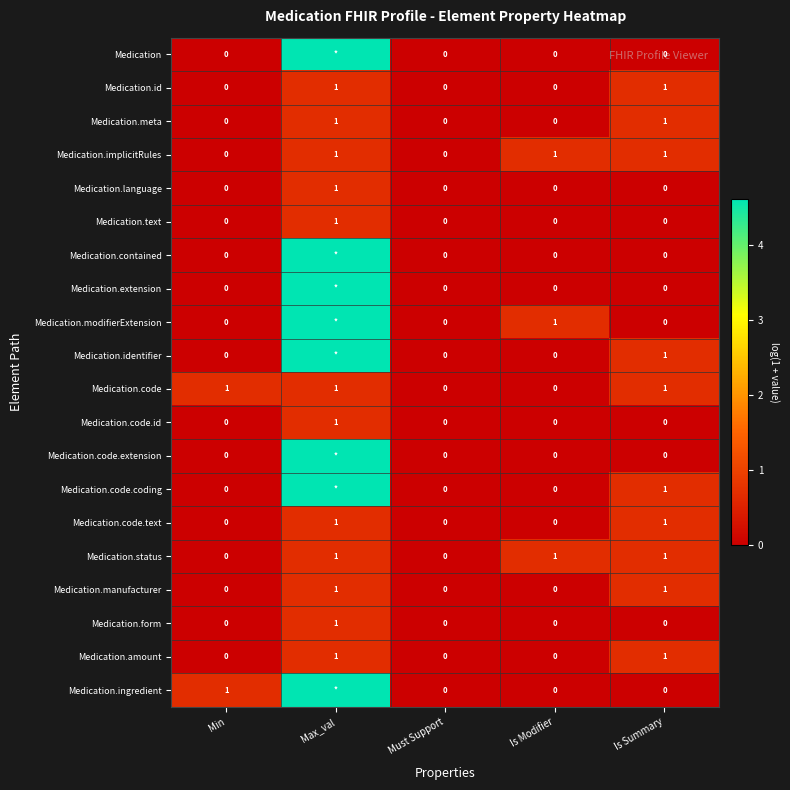

Which series changed the most between Max_val and Must Support?

Medication